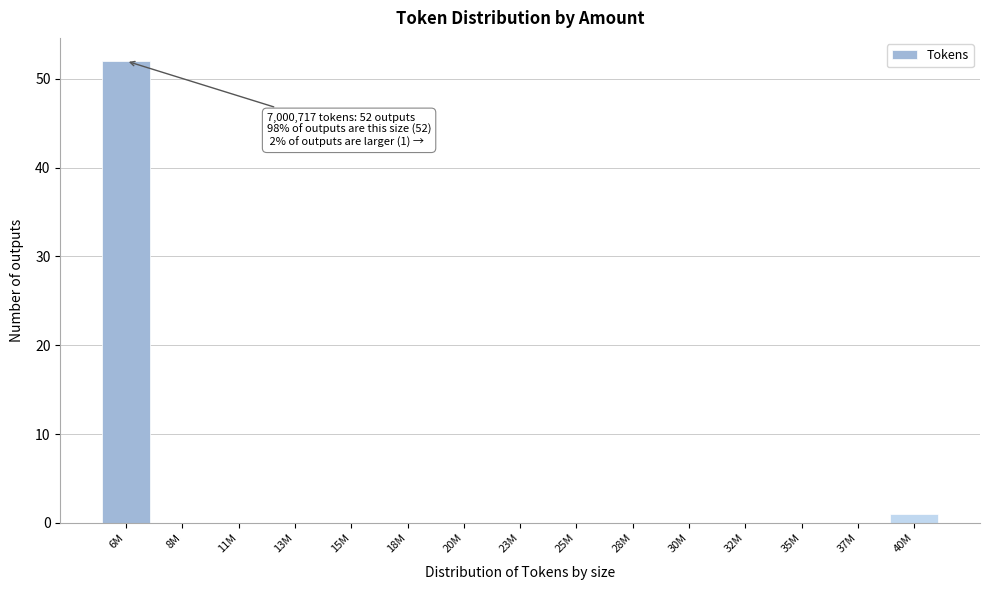

Reading right to left, what are all the values shown in this chart?

40M=1	37M=0	35M=0	32M=0	30M=0	28M=0	25M=0	23M=0	20M=0	18M=0	15M=0	13M=0	11M=0	8M=0	6M=52